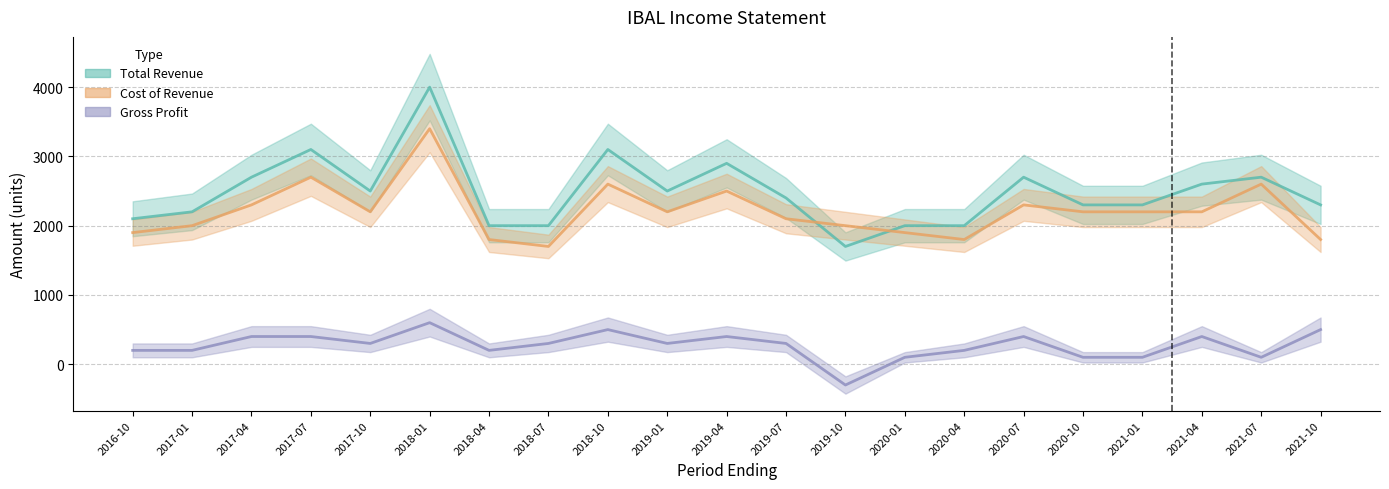

Rank the series at 2021-01 from lowest to highest value.

Gross Profit, Cost of Revenue, Total Revenue